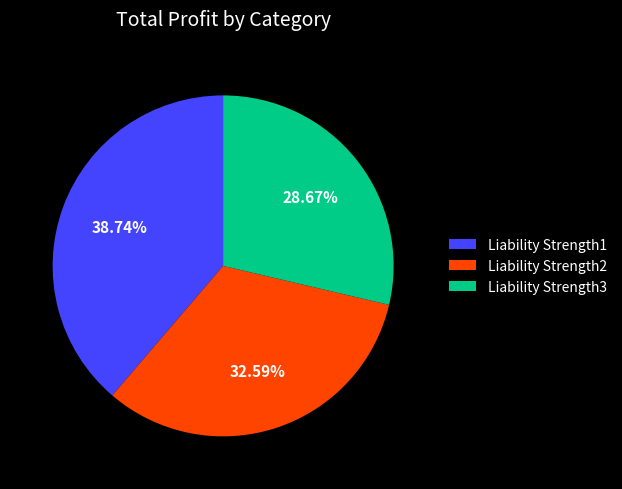

Is the sum of Liability Strength3 and Liability Strength1 greater than half?

Yes